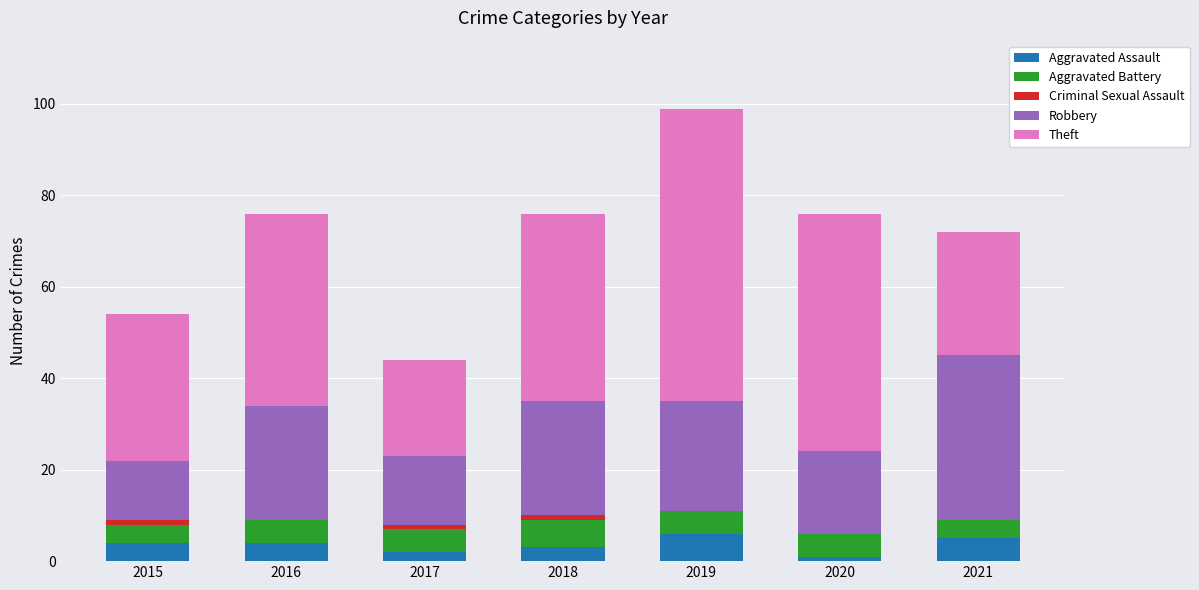

At which category is the sum across all series the highest?

2019